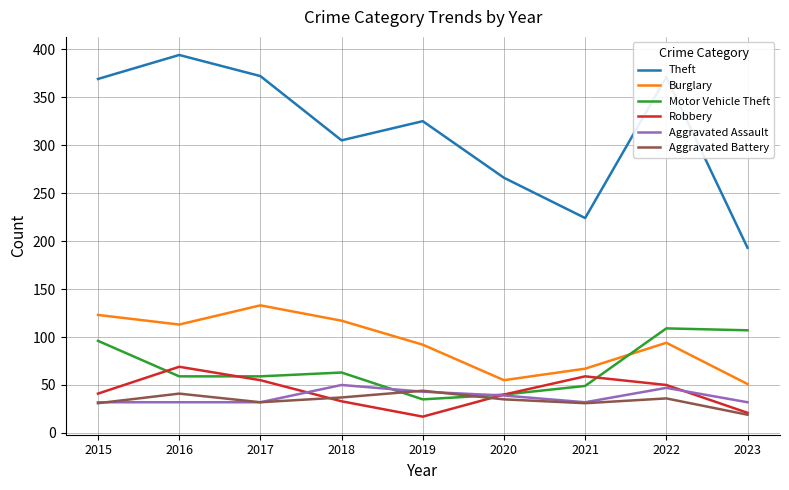

How many categories are shown in the chart?

9